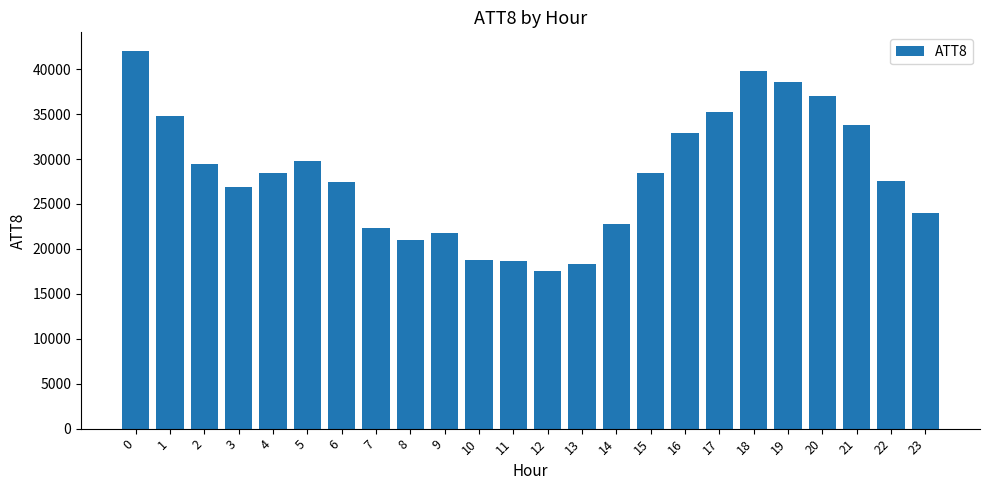

What is the sum of the values at 12 and 11?

36200